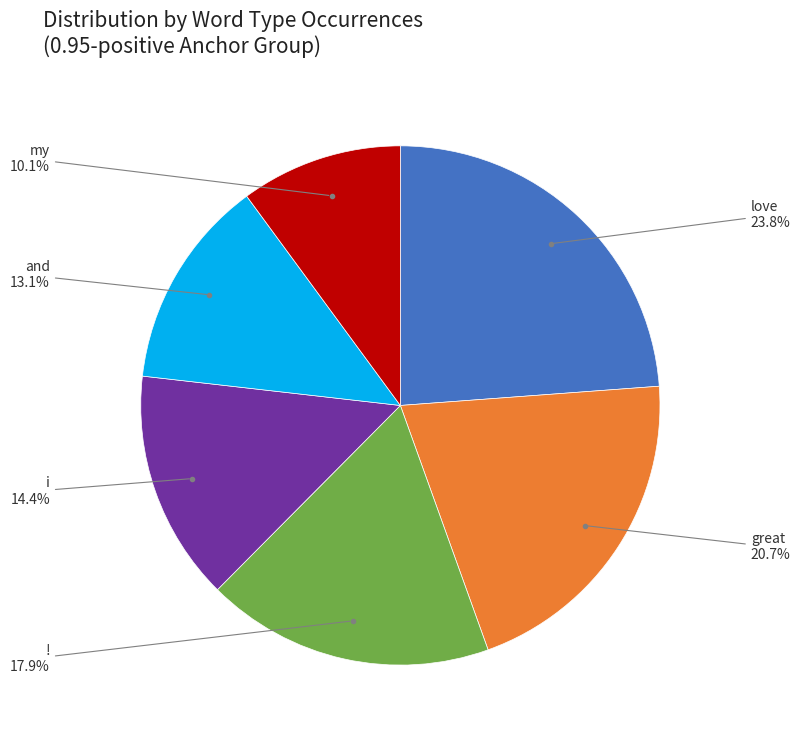

Is there any slice that represents more than half of the pie?

No